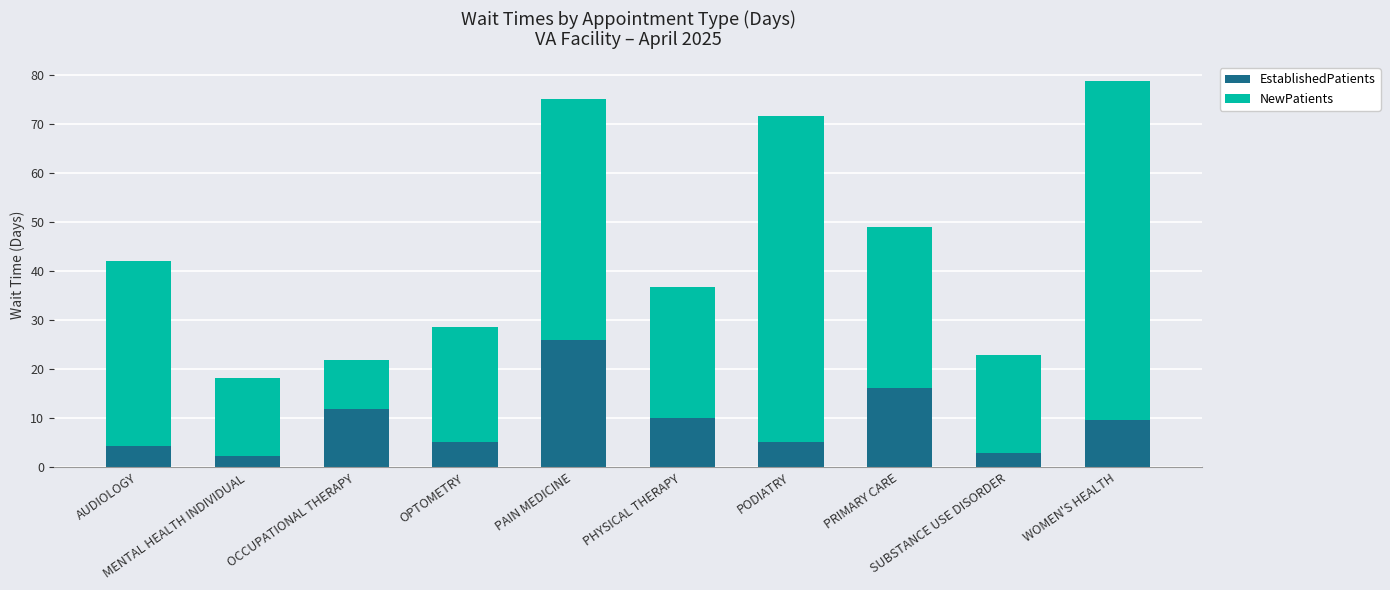

What is the difference between the maximum and minimum values in the EstablishedPatients series?

23.6